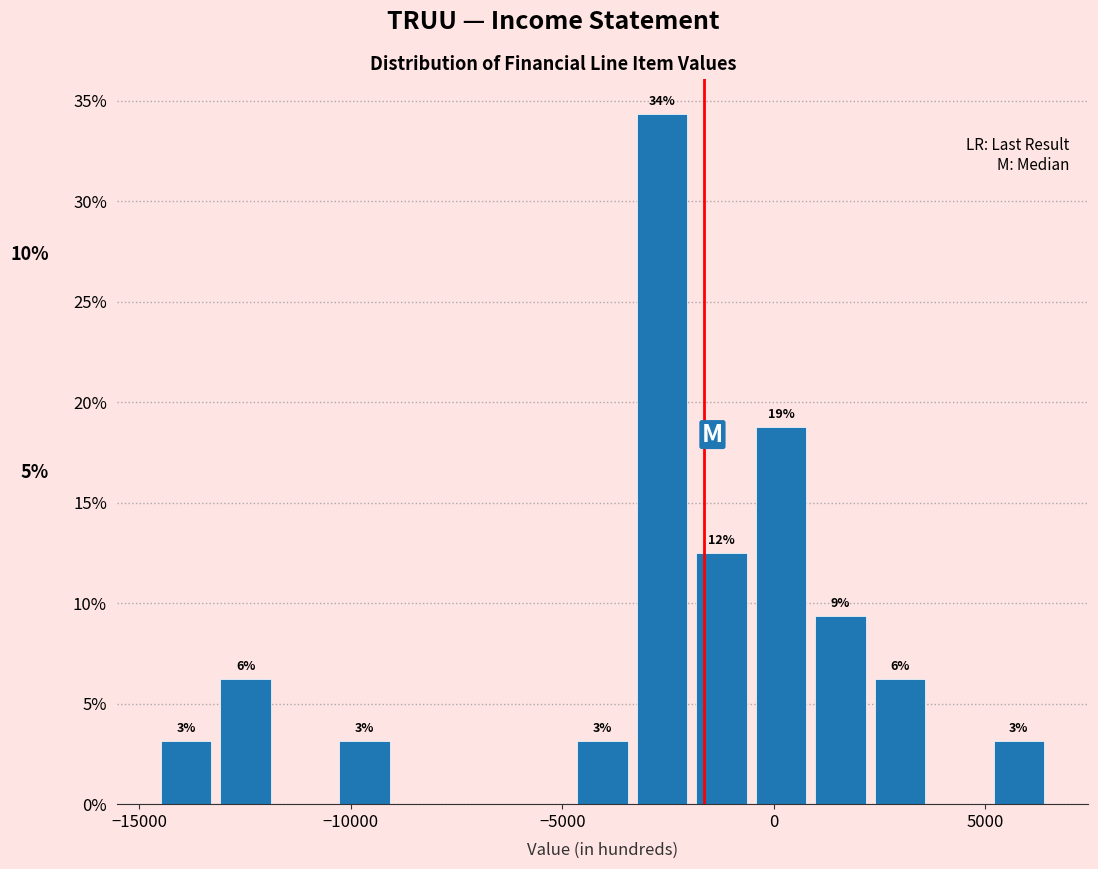

Read against the x-axis, roughly where is the centre of the tallest bar?

-2500